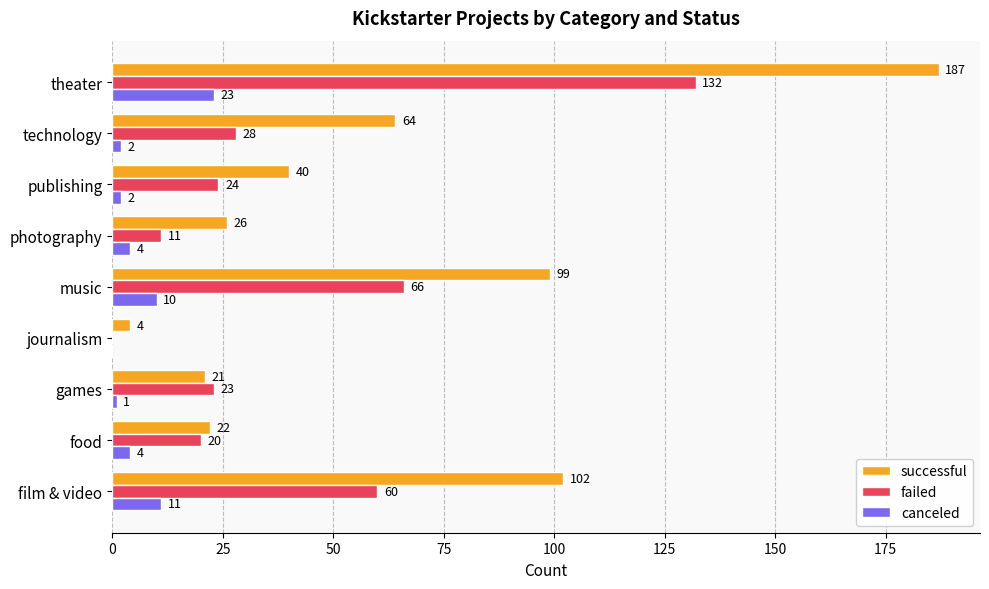

What is the total value across all series at food?

46